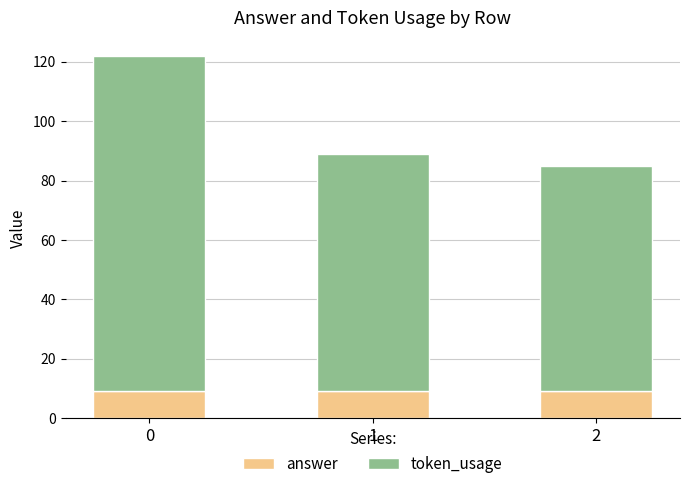

How many bars are there in total?

3